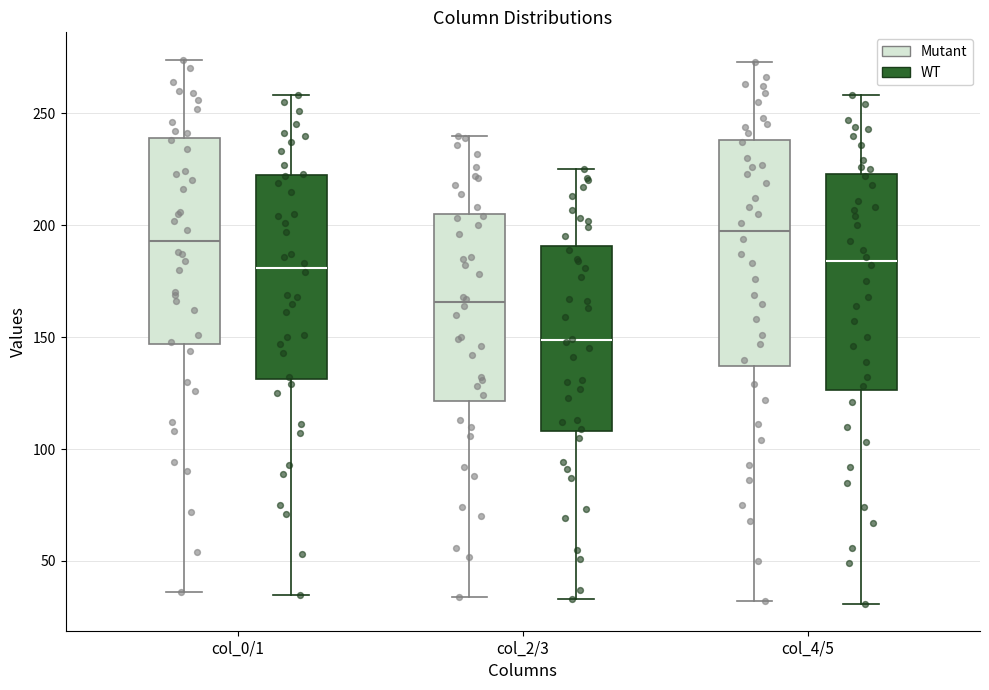

Where does the upper whisker of the box for col_4/5 (Mutant) end on the y-axis? The values are not printed on the chart, so give them approximately, as read against the axis.

275